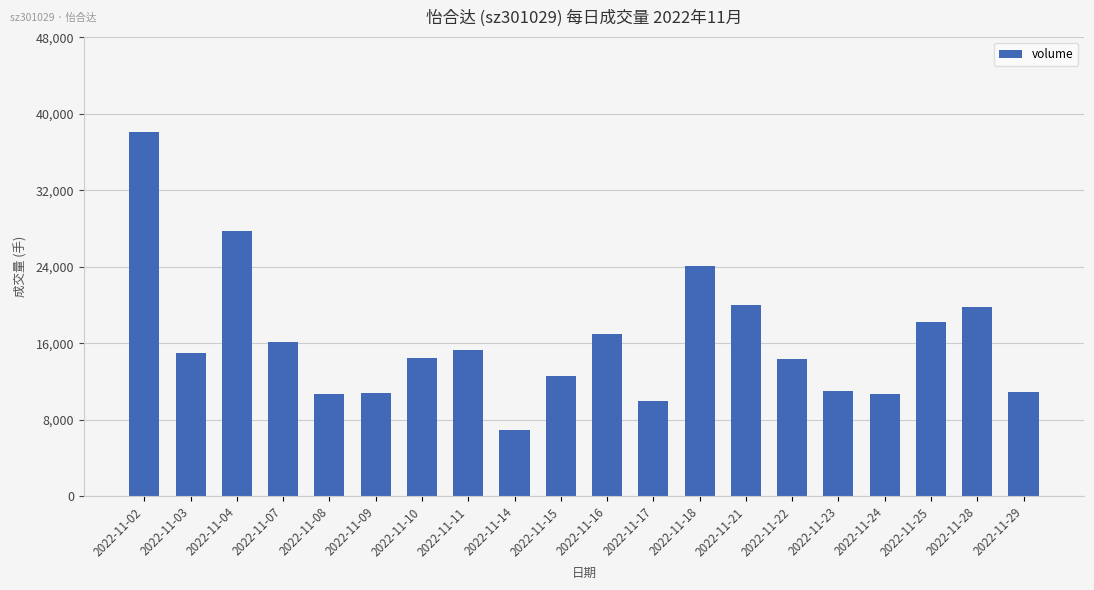

Which category has the highest value across all series?

2022-11-02